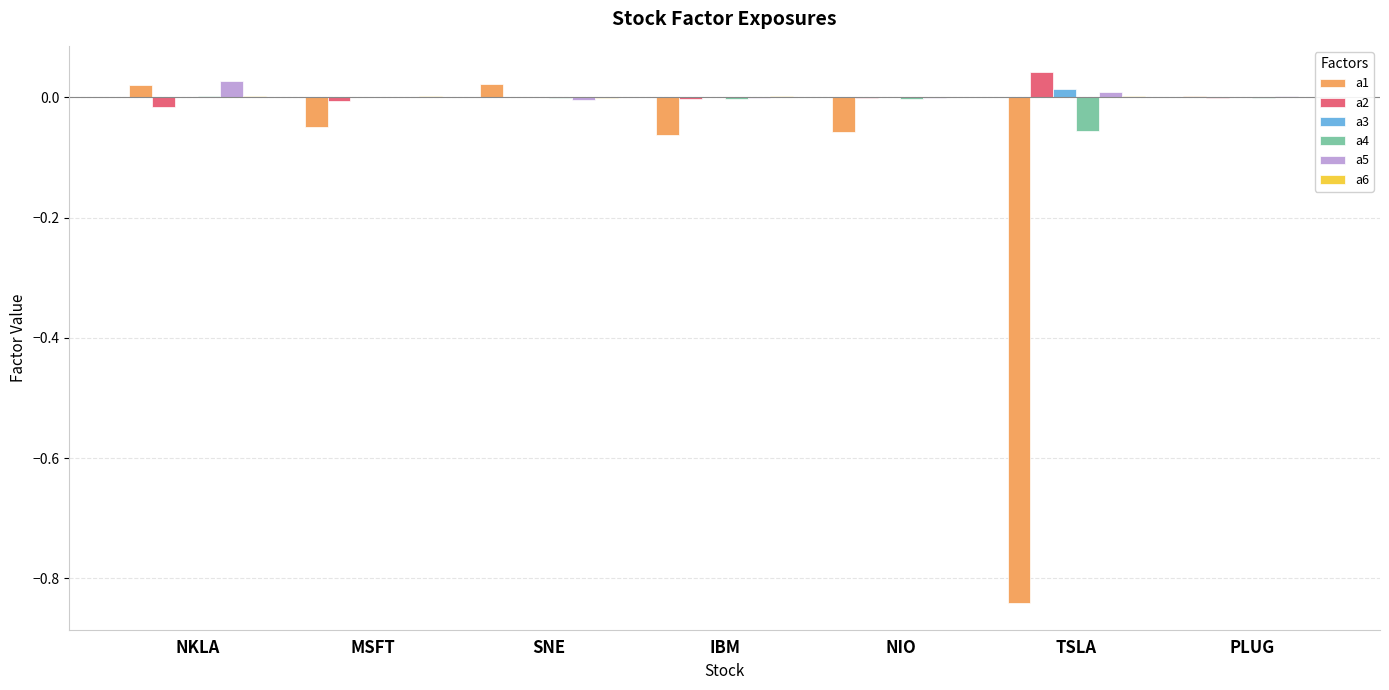

The value of a4 at TSLA is -0.0. True or false?

False